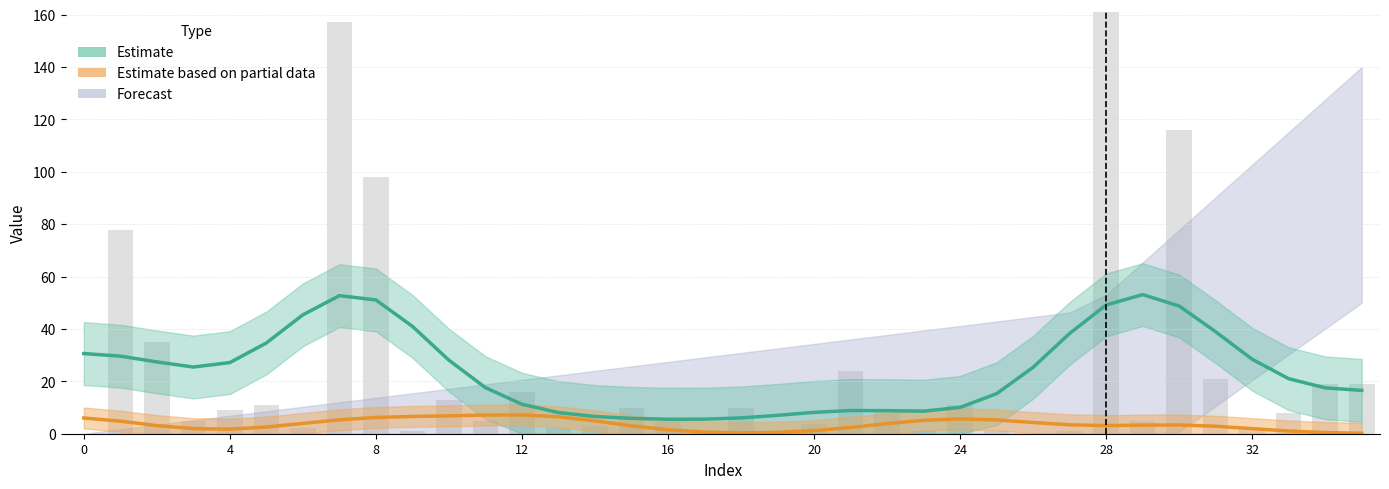

Are the bars horizontal?

No